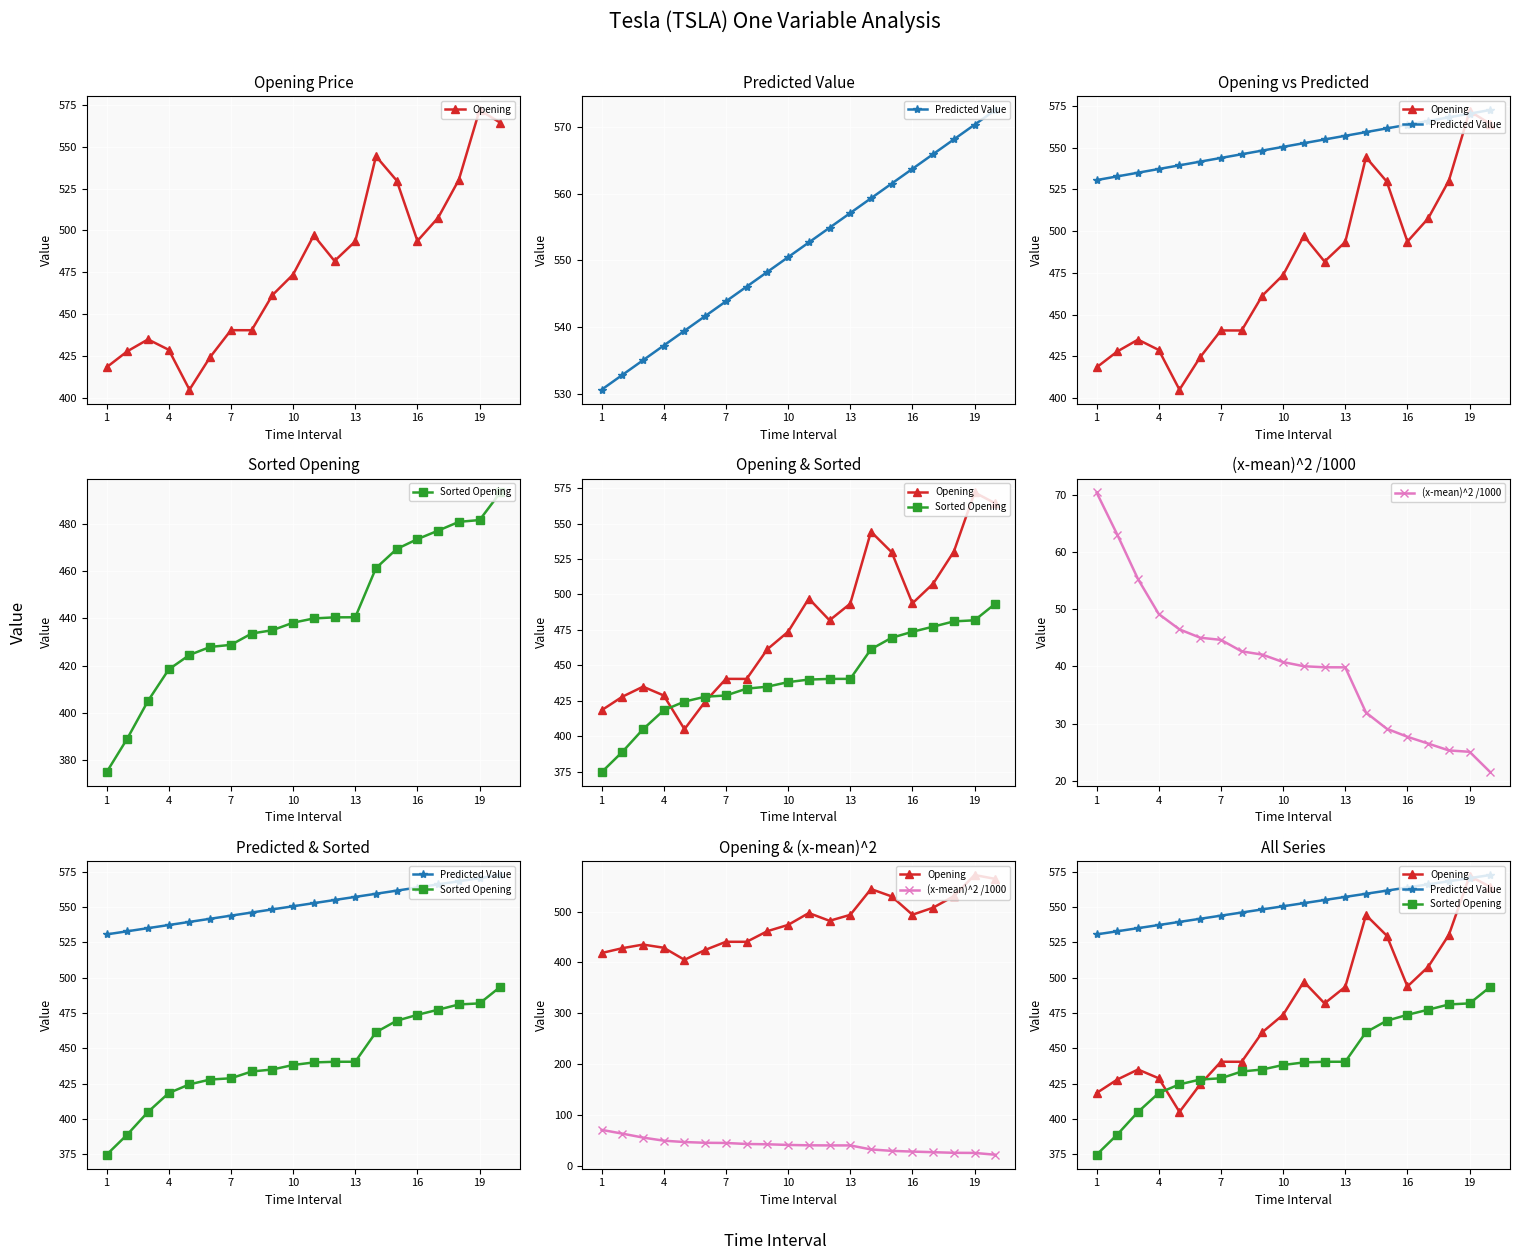

Which series has the largest total across all categories?

Predicted Value